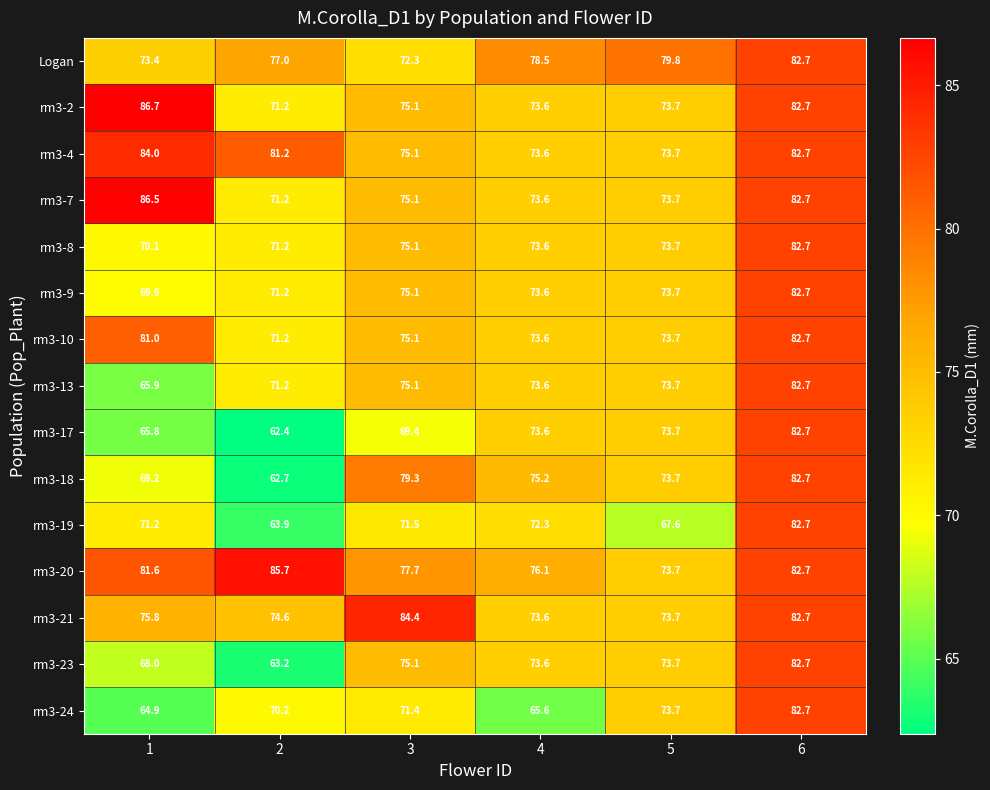

At which category does the chart reach its peak across all series?

1